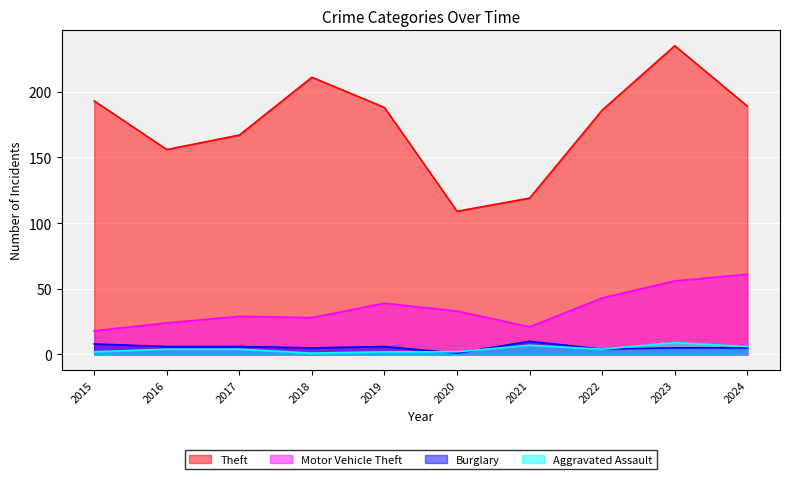

List the series in order of their peak value, highest first.

Theft, Motor Vehicle Theft, Burglary, Aggravated Assault